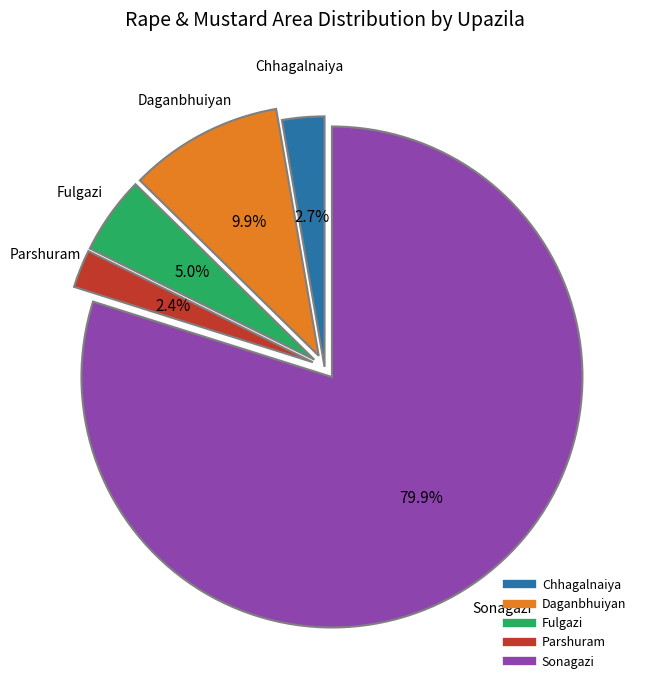

Is it true that Fulgazi is 1% of the pie?

False